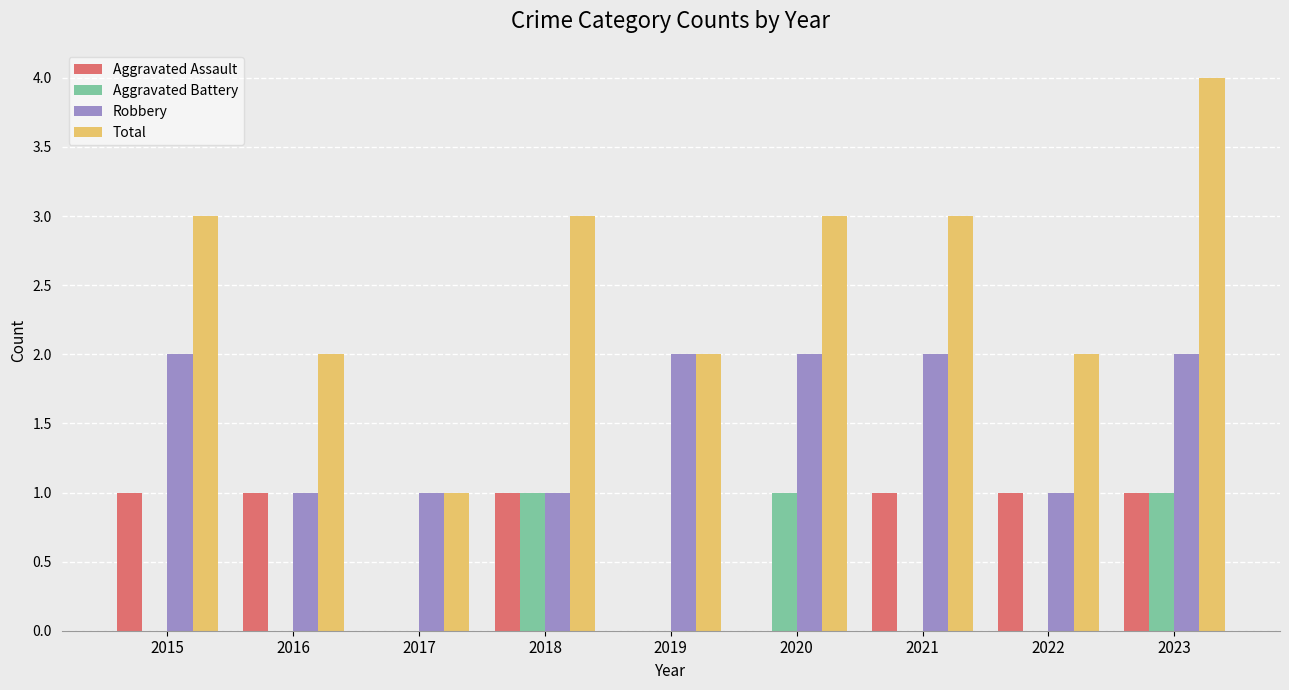

At which label does Total reach its peak?

2023